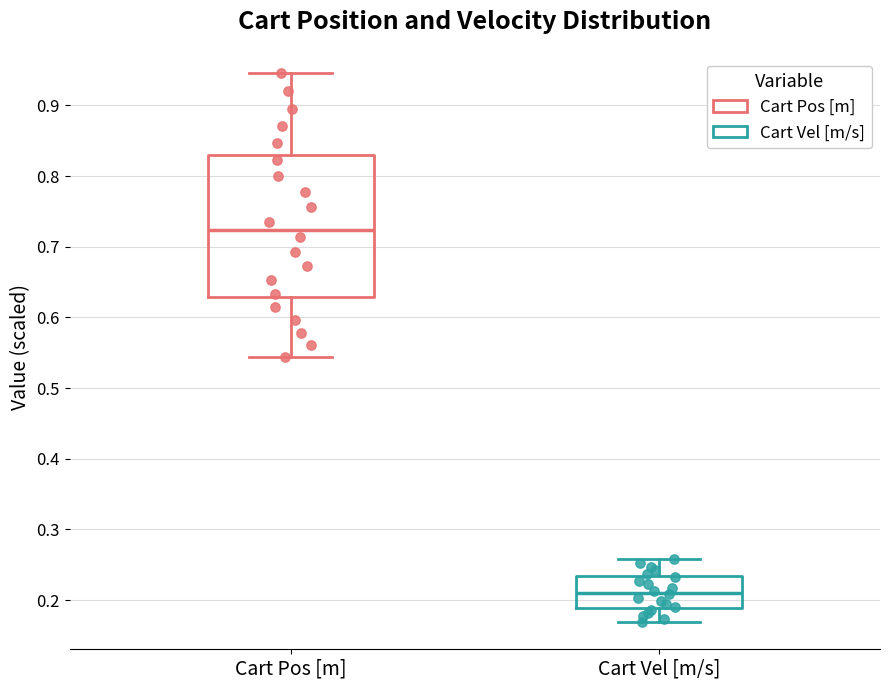

Where is the lower edge of the box for Cart Pos [m] on the y-axis? The values are not printed on the chart, so give them approximately, as read against the axis.

0.63